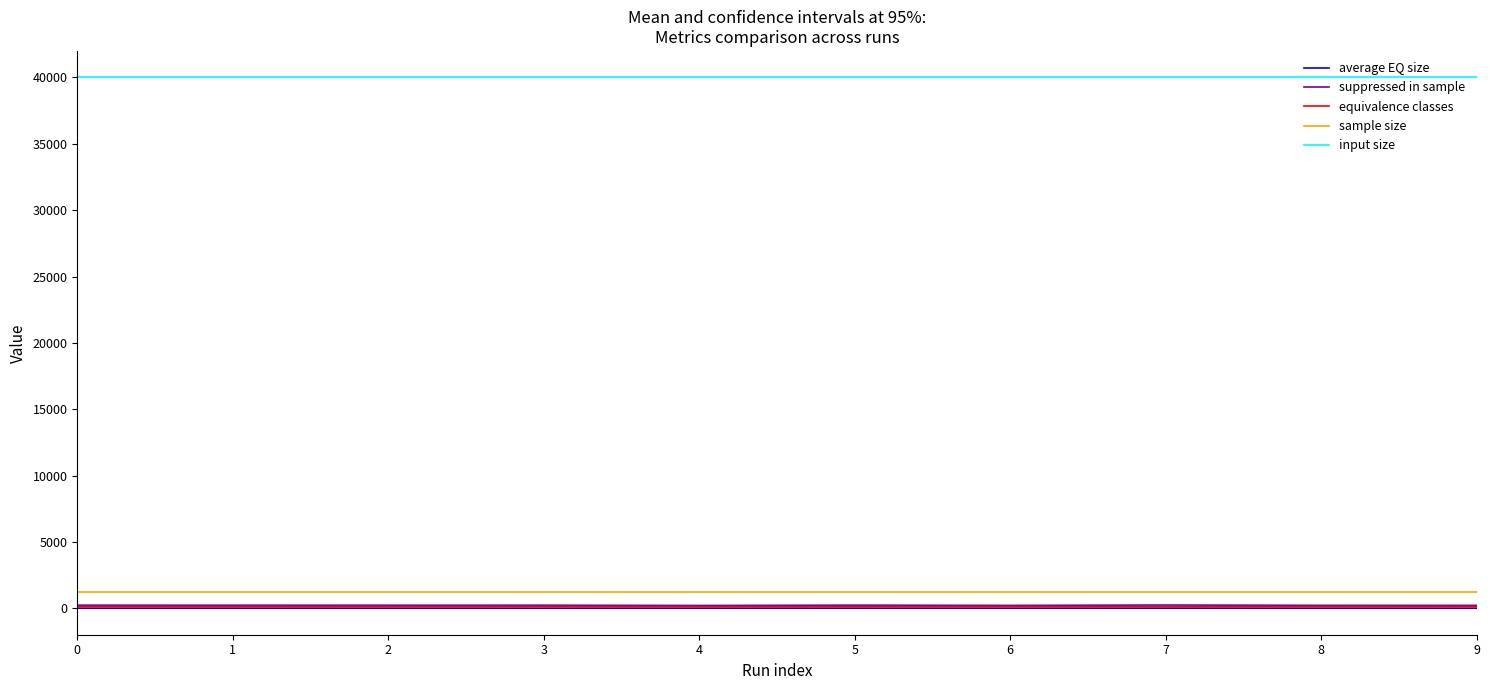

How many categories are shown in the chart?

10